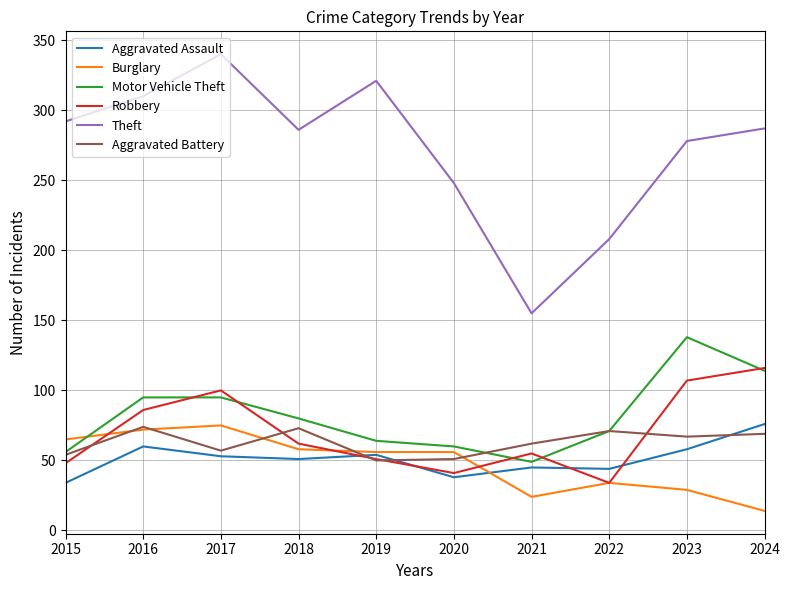

What is the difference between the highest and lowest values at 2016?

250